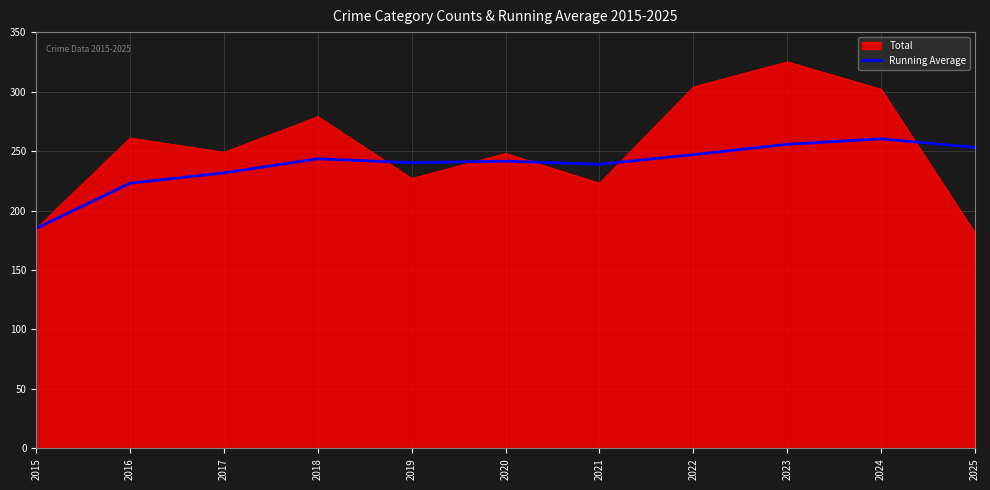

Which category has the lowest value across all series?

2025